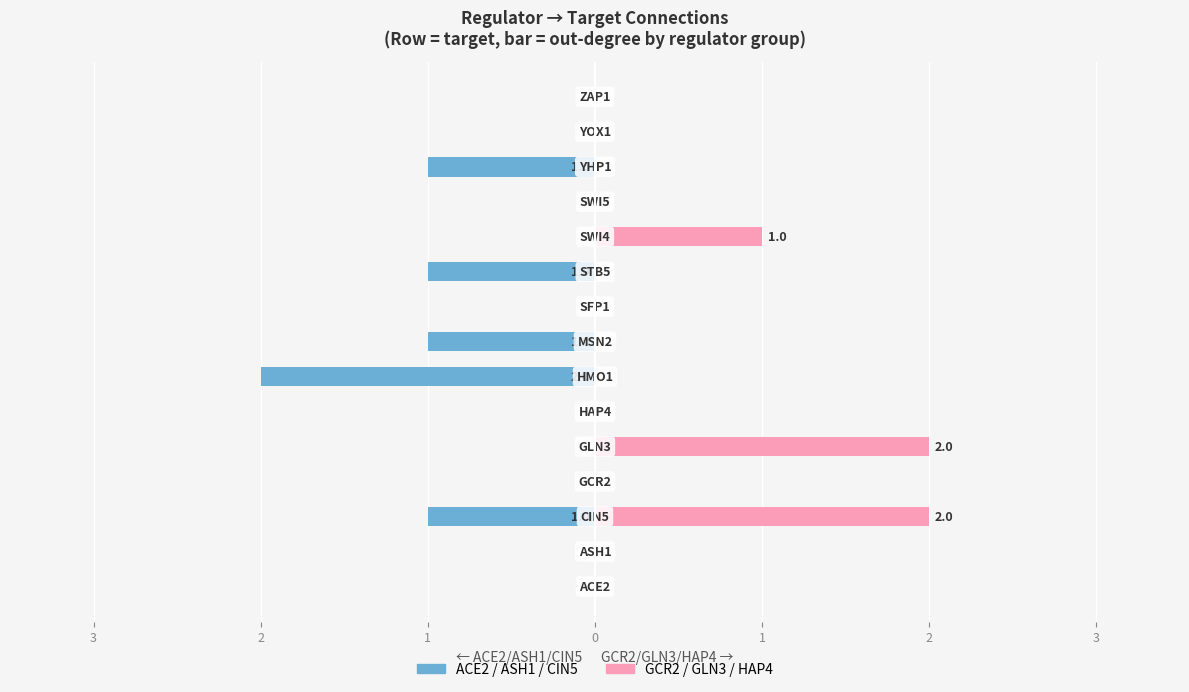

How many distinct data groups are displayed?

2